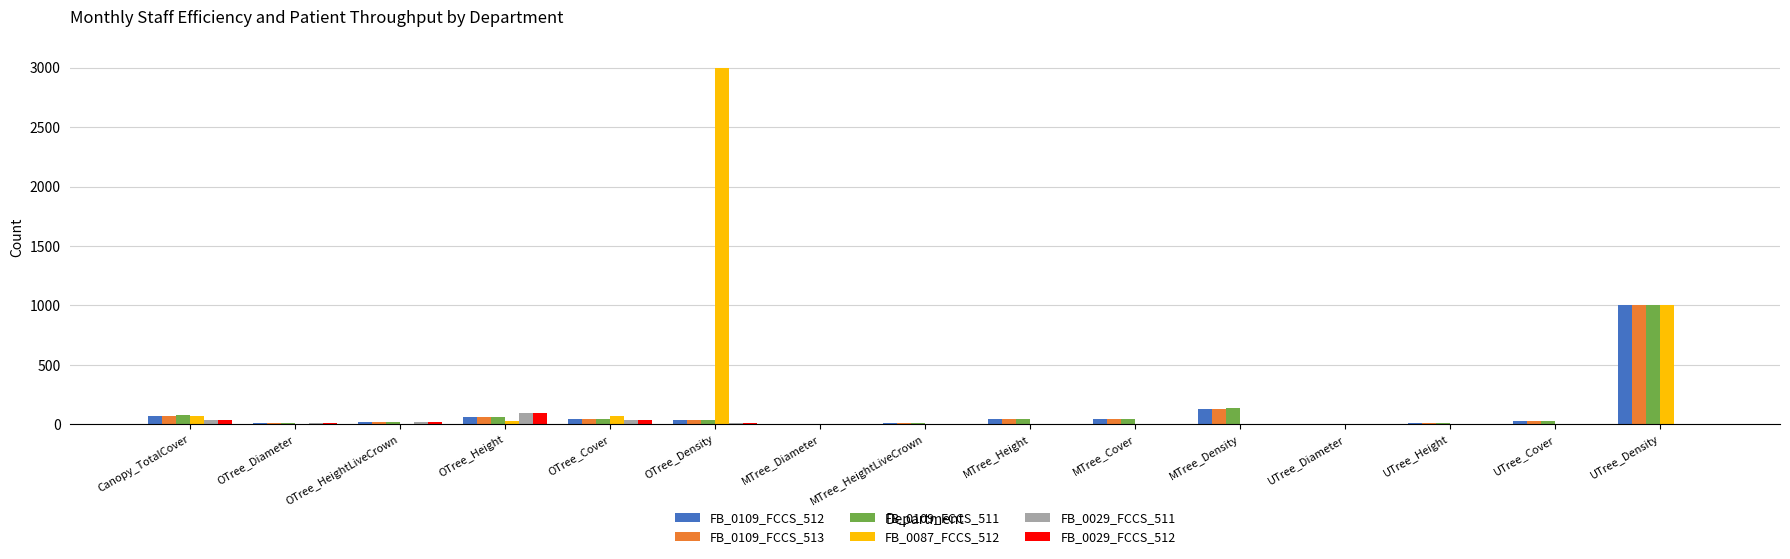

The value of FB_0087_FCCS_512 at OTree_Cover is 68.4. True or false?

True